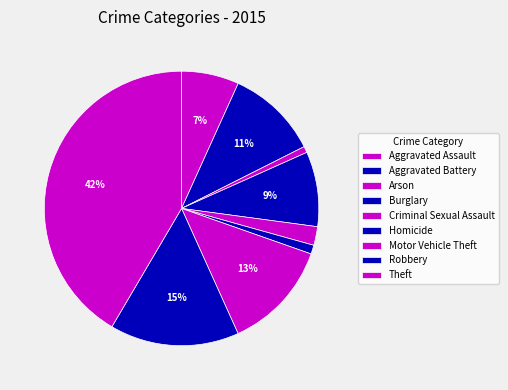

What is the change in value from Aggravated Battery to Motor Vehicle Theft?

+99